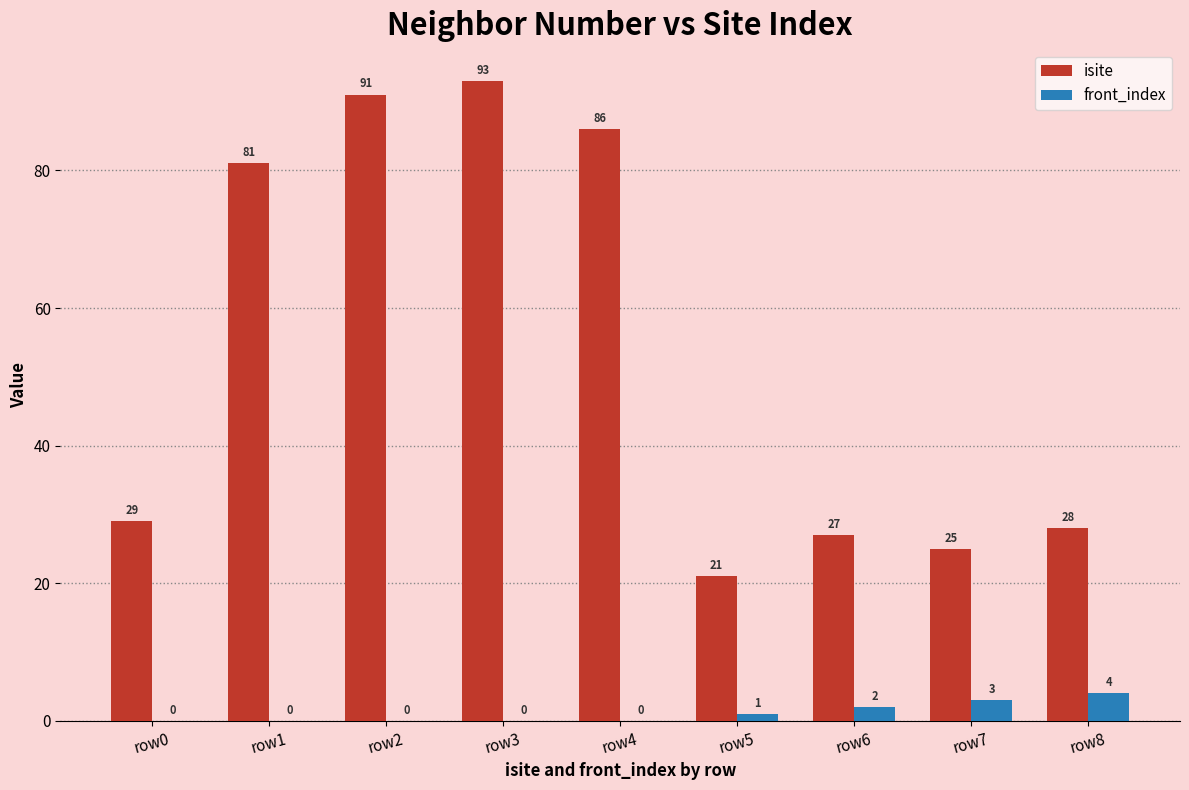

Which category has the highest value in the front_index series?

row8